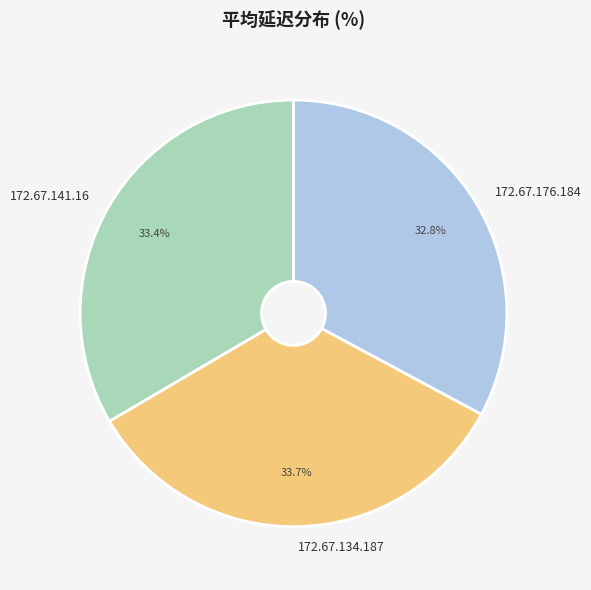

Which has a higher value, 172.67.141.16 or 172.67.176.184?

172.67.141.16